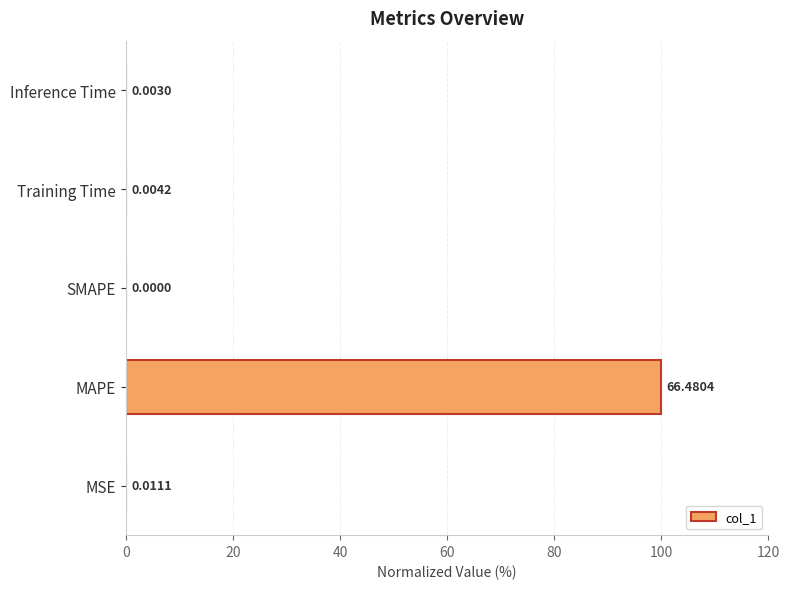

Which has a higher value, Training Time or MAPE?

MAPE